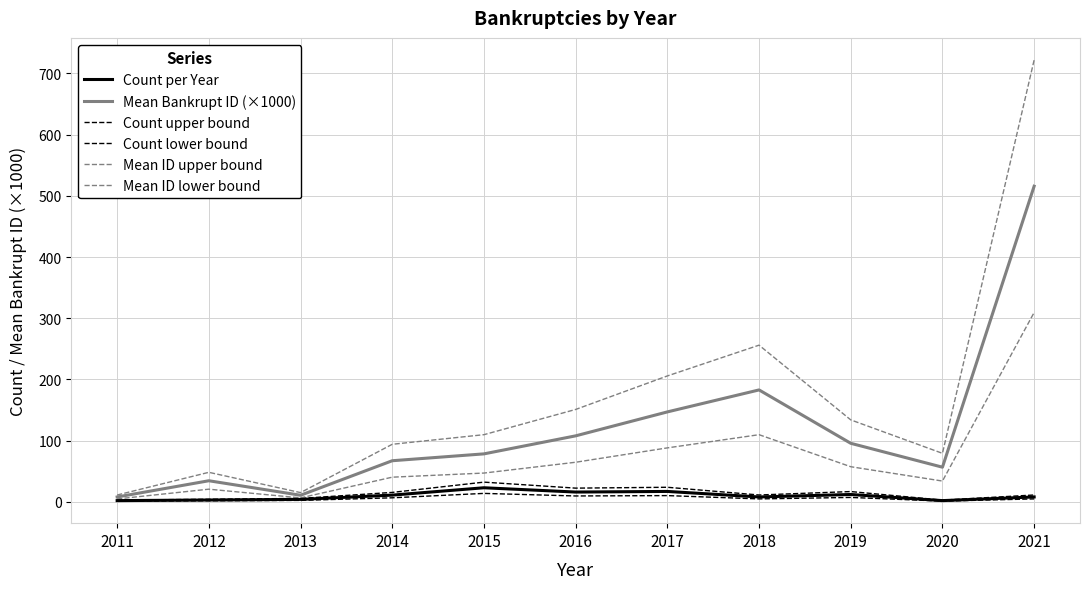

How many lines are shown in the chart?

6